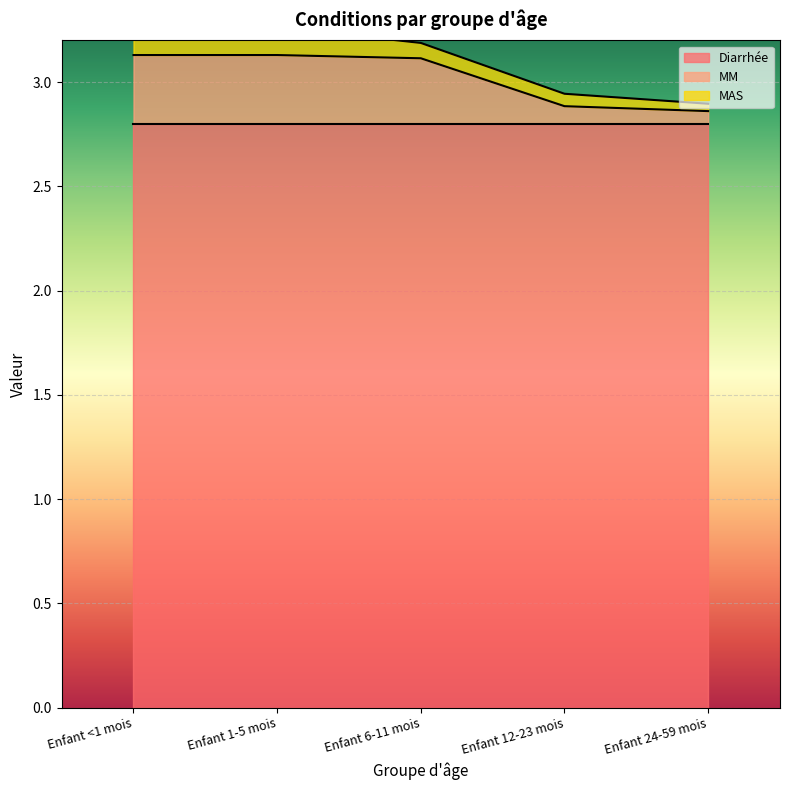

What position from the right is Enfant 24-59 mois?

1